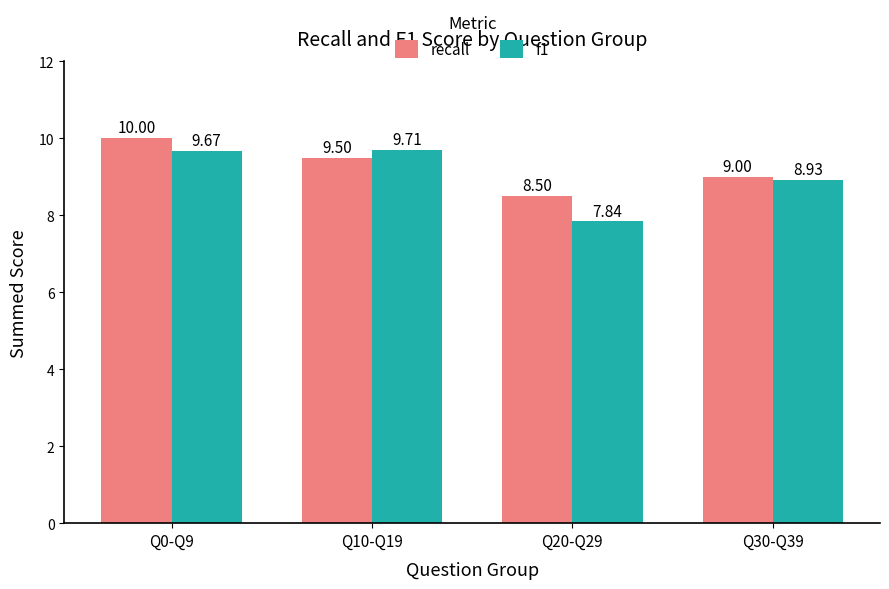

Where does the recall series first go above 9?

Q0-Q9